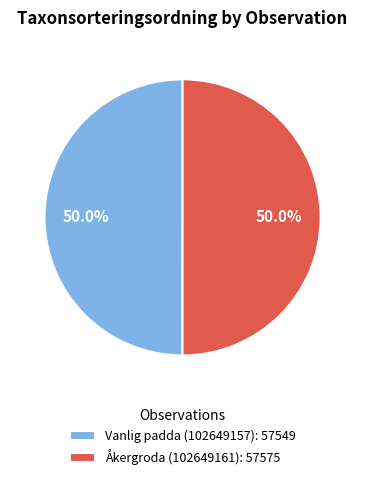

How many slices are in this pie chart?

2